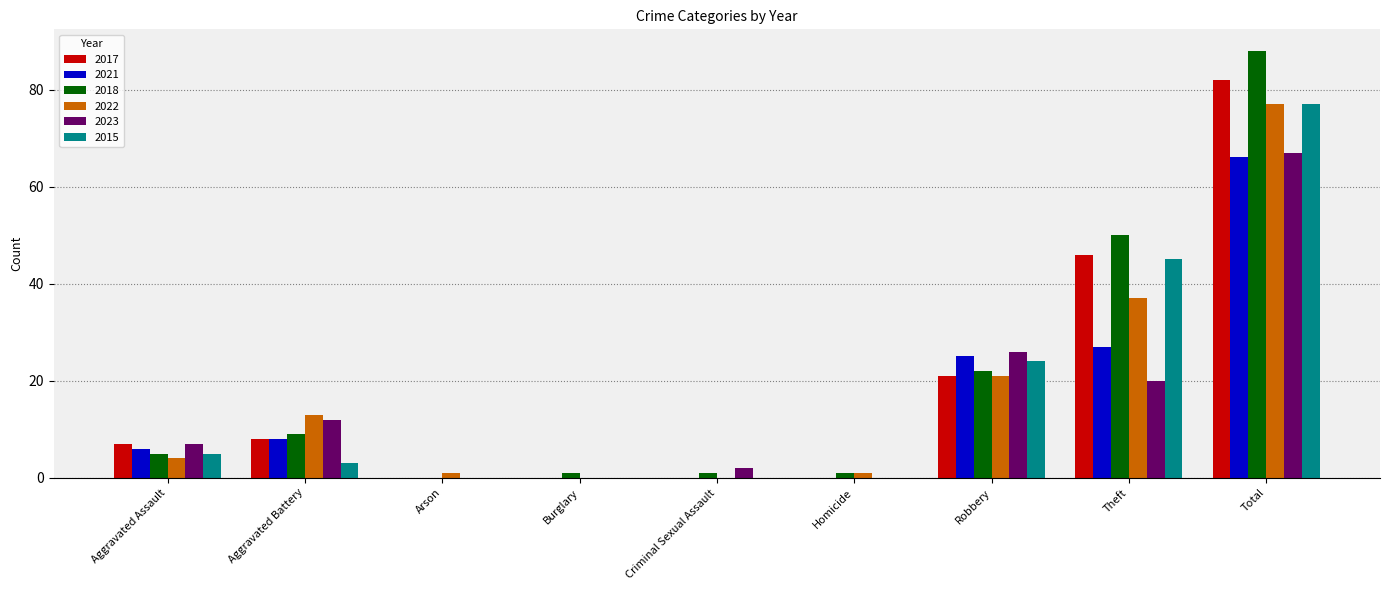

At which category is the sum across all series the highest?

Total